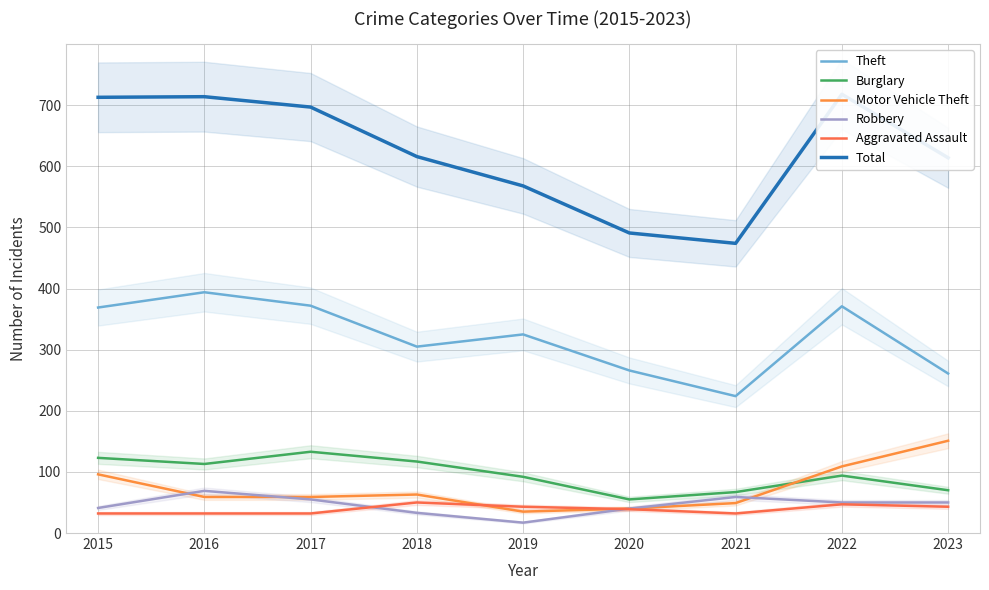

How many data points does each series have?

9